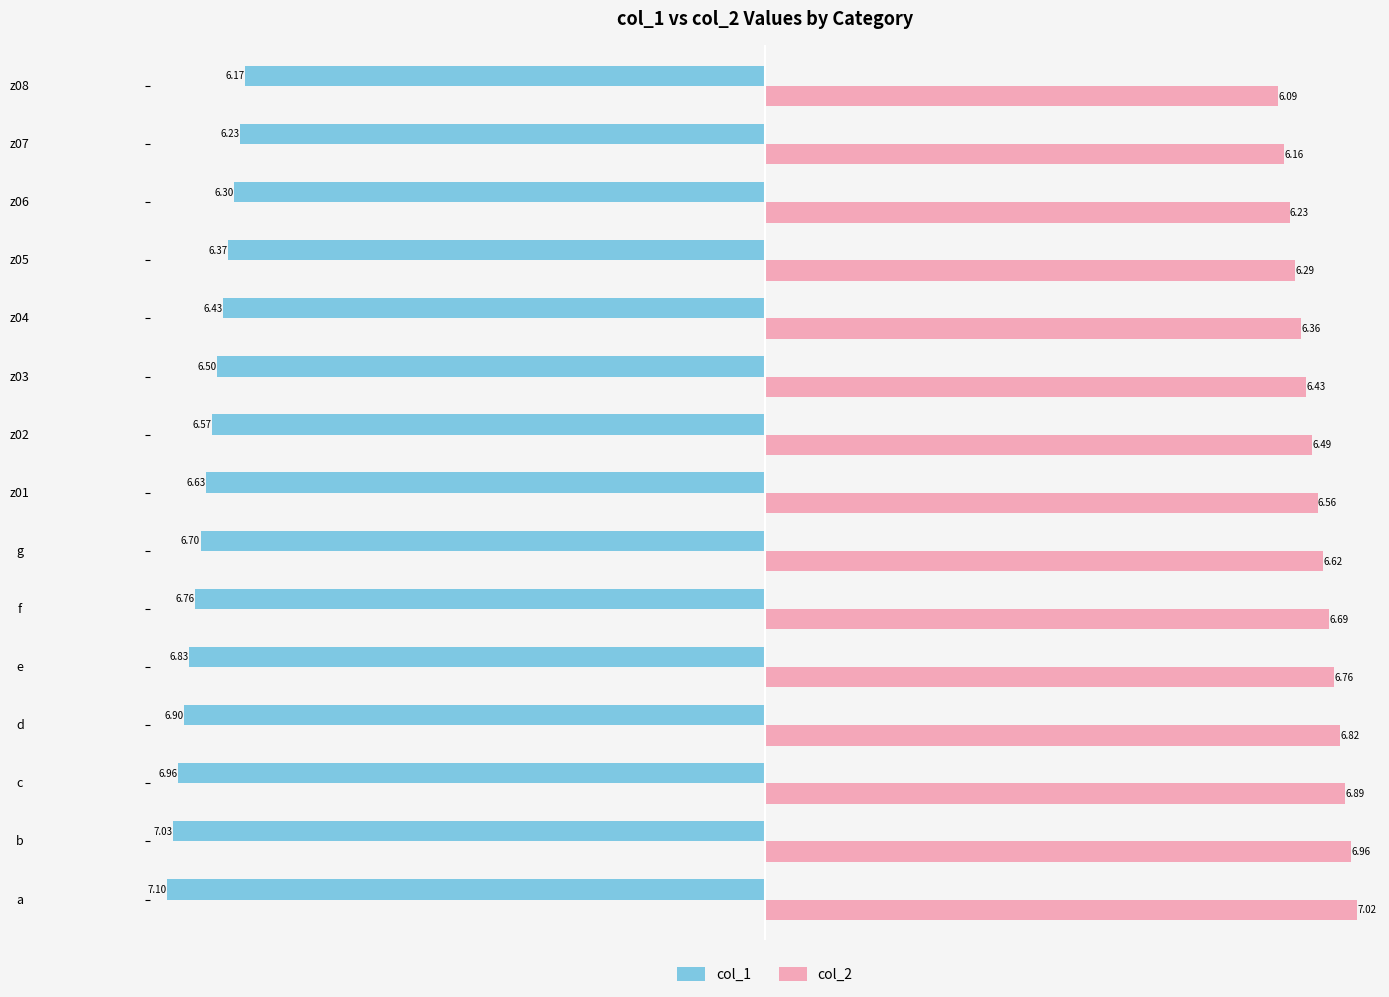

What is the sum of all col_2 values?

98.4